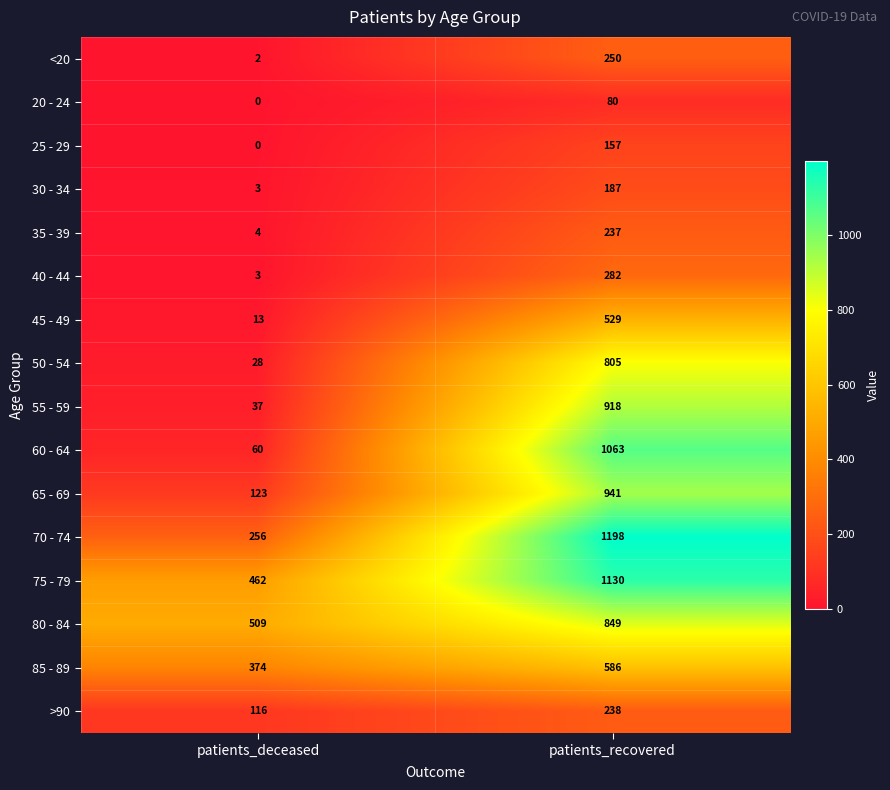

Which label corresponds to the largest value in the chart?

patients_recovered